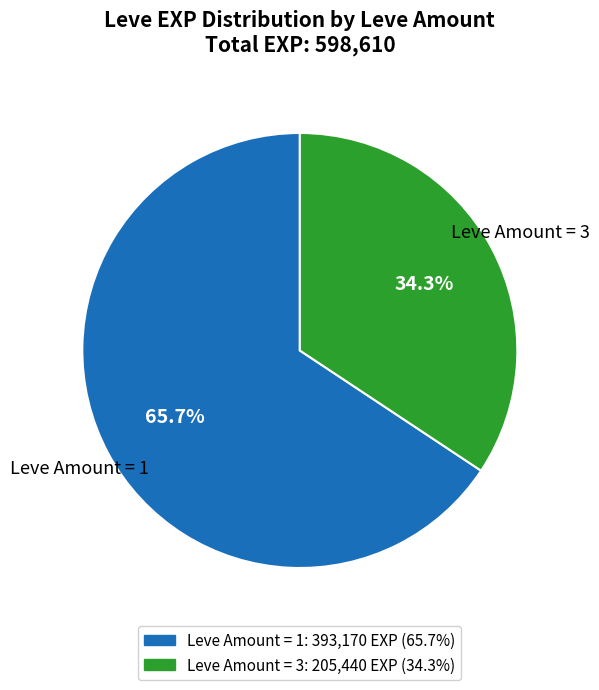

Is there any slice that represents more than half of the pie?

Yes